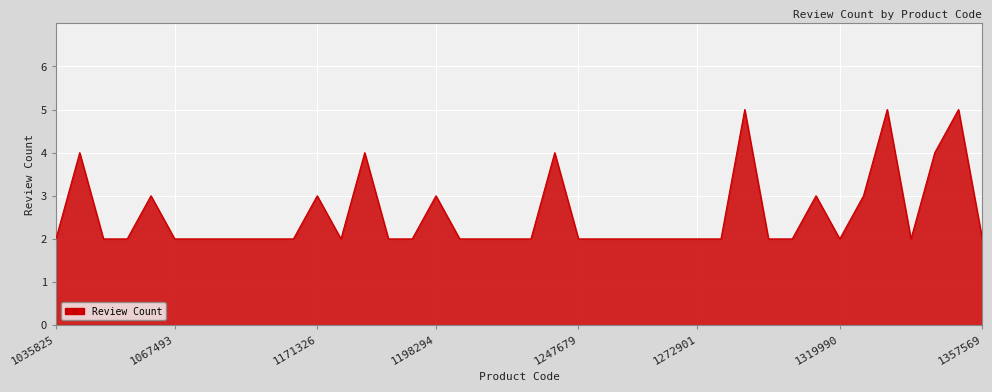

What is the maximum value shown in the chart?

5